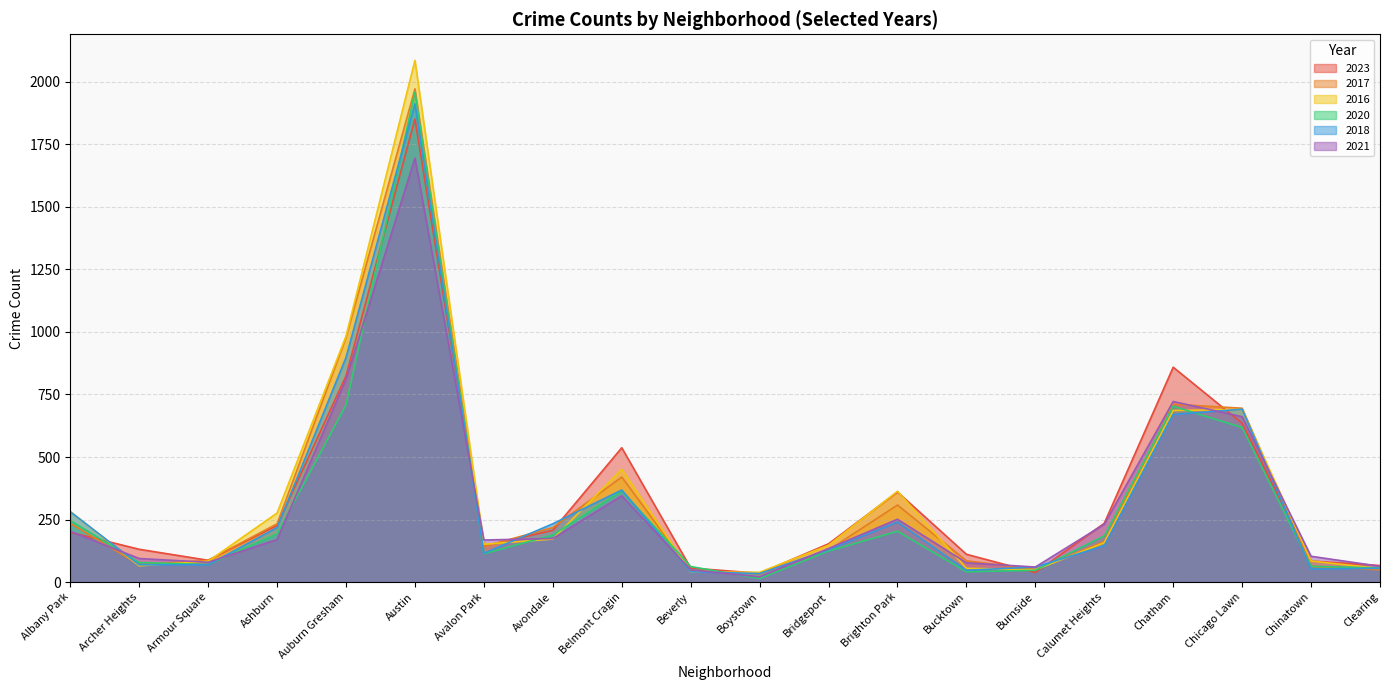

Reading left to right, what are all the values shown in this chart?

2023: Albany Park=199	Archer Heights=131	Armour Square=87	Ashburn=226	Auburn Gresham=824	Austin=1851	Avalon Park=144	Avondale=207	Belmont Cragin=537	Beverly=56	Boystown=35	Bridgeport=153	Brighton Park=360	Bucktown=111	Burnside=38	Calumet Heights=235	Chatham=859	Chicago Lawn=635	Chinatown=84	Clearing=66
2017: Albany Park=235	Archer Heights=69	Armour Square=87	Ashburn=233	Auburn Gresham=978	Austin=1972	Avalon Park=142	Avondale=218	Belmont Cragin=420	Beverly=46	Boystown=33	Bridgeport=128	Brighton Park=308	Bucktown=85	Burnside=50	Calumet Heights=162	Chatham=711	Chicago Lawn=695	Chinatown=63	Clearing=49
2016: Albany Park=282	Archer Heights=65	Armour Square=83	Ashburn=276	Auburn Gresham=983	Austin=2086	Avalon Park=151	Avondale=172	Belmont Cragin=451	Beverly=40	Boystown=39	Bridgeport=147	Brighton Park=363	Bucktown=55	Burnside=49	Calumet Heights=157	Chatham=686	Chicago Lawn=690	Chinatown=84	Clearing=54
2020: Albany Park=246	Archer Heights=78	Armour Square=70	Ashburn=193	Auburn Gresham=708	Austin=1959	Avalon Park=113	Avondale=188	Belmont Cragin=365	Beverly=62	Boystown=14	Bridgeport=124	Brighton Park=203	Bucktown=41	Burnside=47	Calumet Heights=185	Chatham=703	Chicago Lawn=618	Chinatown=63	Clearing=56
2018: Albany Park=281	Archer Heights=69	Armour Square=69	Ashburn=218	Auburn Gresham=898	Austin=1912	Avalon Park=115	Avondale=233	Belmont Cragin=368	Beverly=41	Boystown=34	Bridgeport=129	Brighton Park=240	Bucktown=47	Burnside=60	Calumet Heights=145	Chatham=670	Chicago Lawn=691	Chinatown=52	Clearing=55
2021: Albany Park=203	Archer Heights=94	Armour Square=79	Ashburn=170	Auburn Gresham=811	Austin=1695	Avalon Park=168	Avondale=174	Belmont Cragin=345	Beverly=49	Boystown=21	Bridgeport=134	Brighton Park=251	Bucktown=77	Burnside=60	Calumet Heights=231	Chatham=722	Chicago Lawn=661	Chinatown=103	Clearing=63